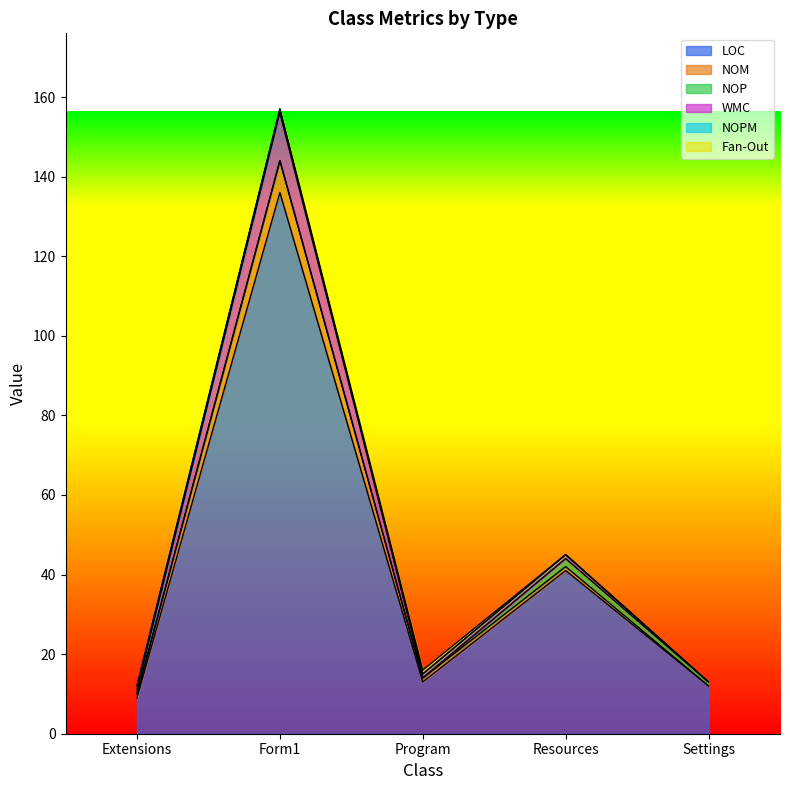

Rank the series by their maximum value, from highest to lowest.

LOC, WMC, NOM, NOP, NOPM, Fan-Out